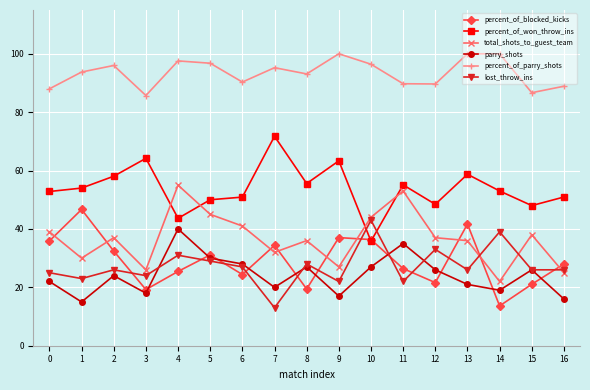

At which category is the sum across all series the highest?

4